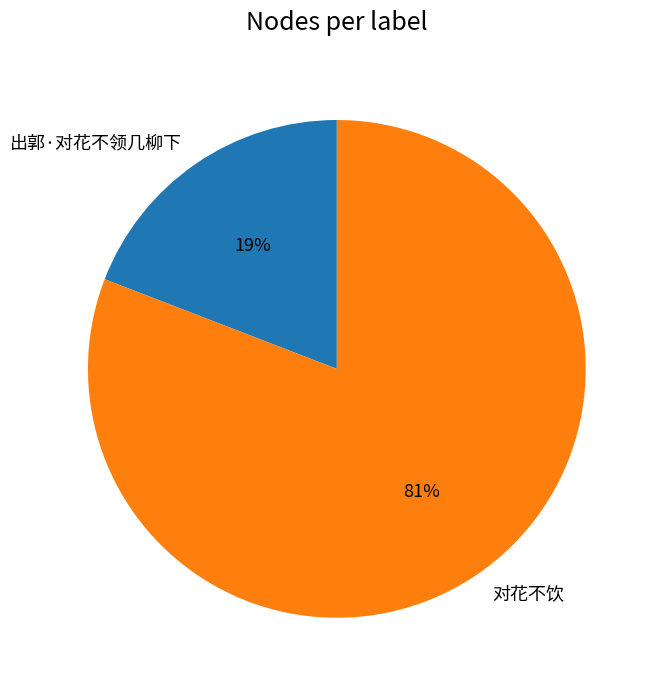

Is 出郭·对花不领几柳下 the majority of the pie?

No